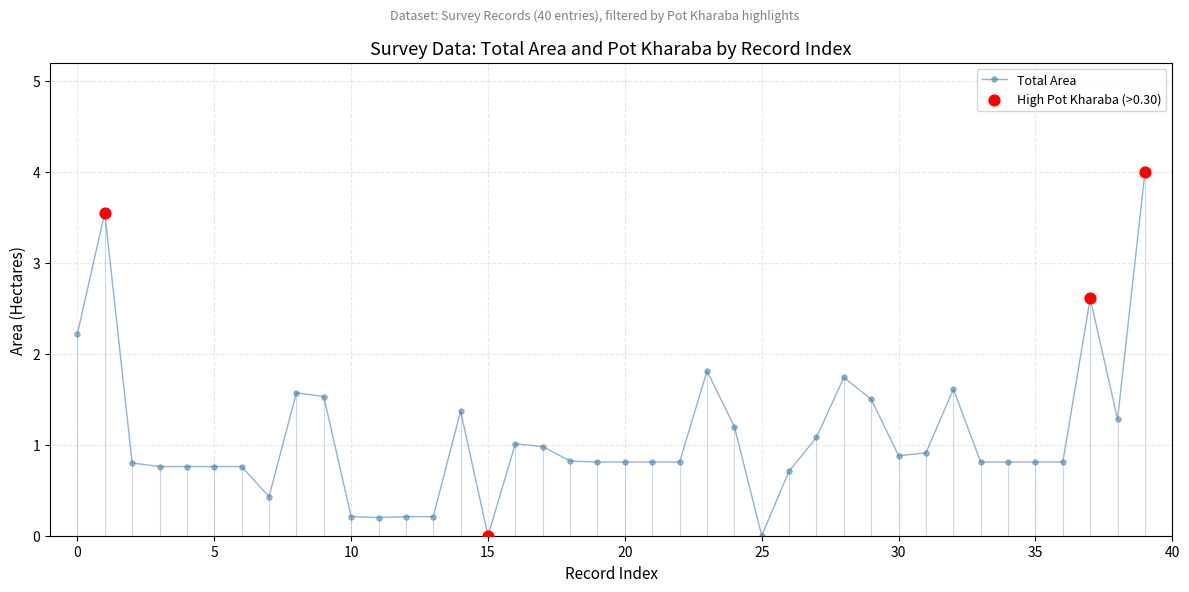

What is the maximum value shown in the chart?

4.0